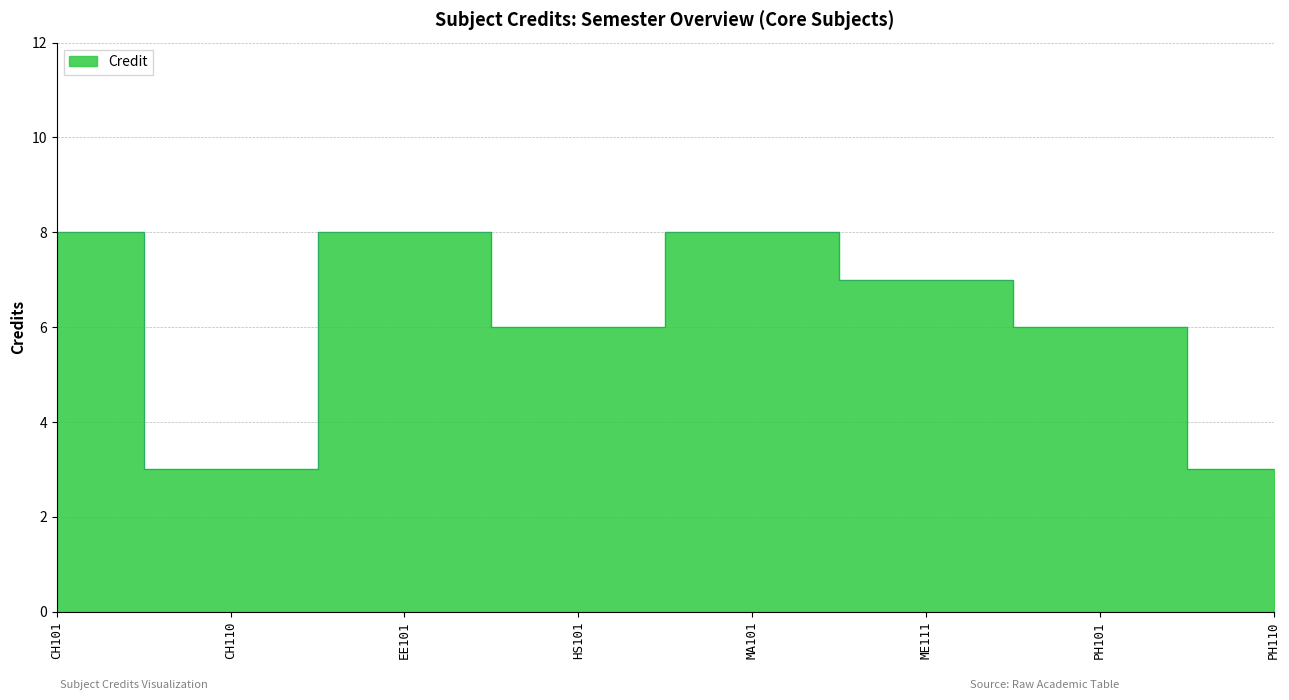

Between CH101 and PH110, which is larger?

CH101